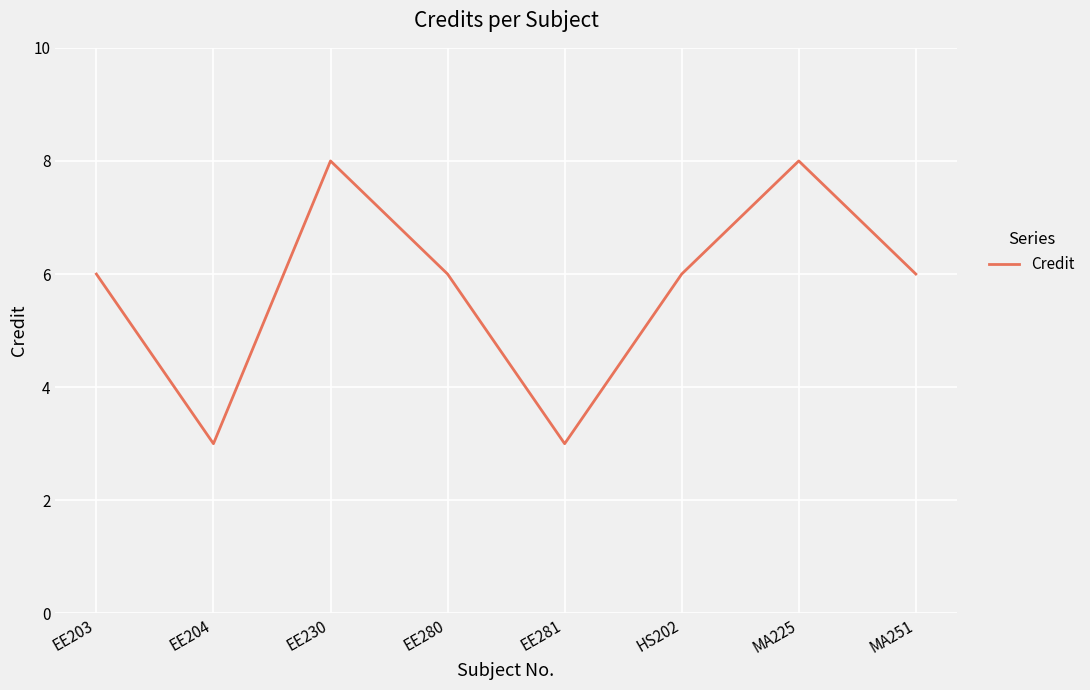

Is this an area chart (filled region under the line)?

No